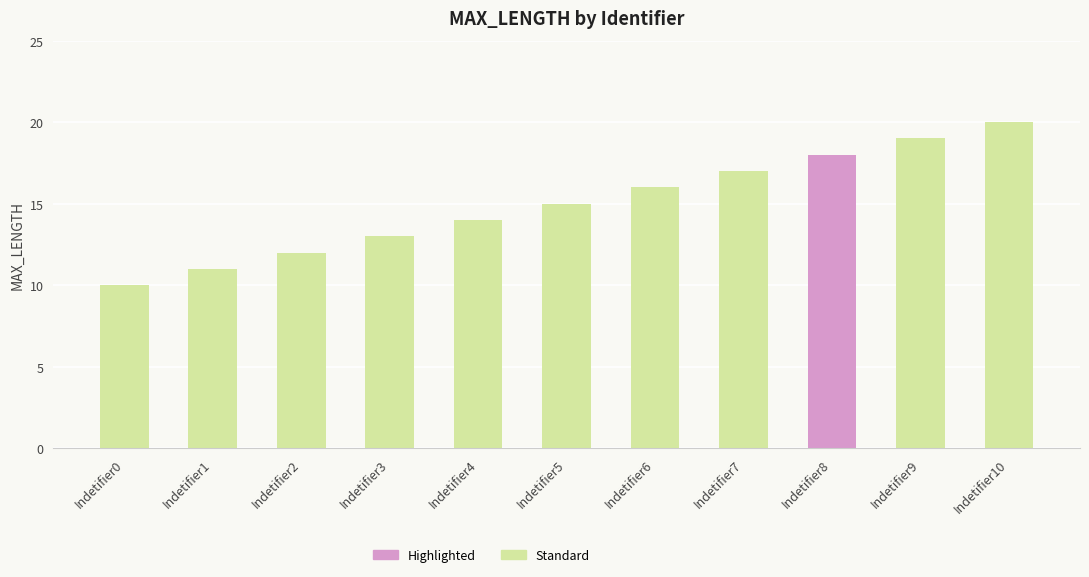

What is the ratio of the value at Indetifier8 to the value at Indetifier7?

1.1